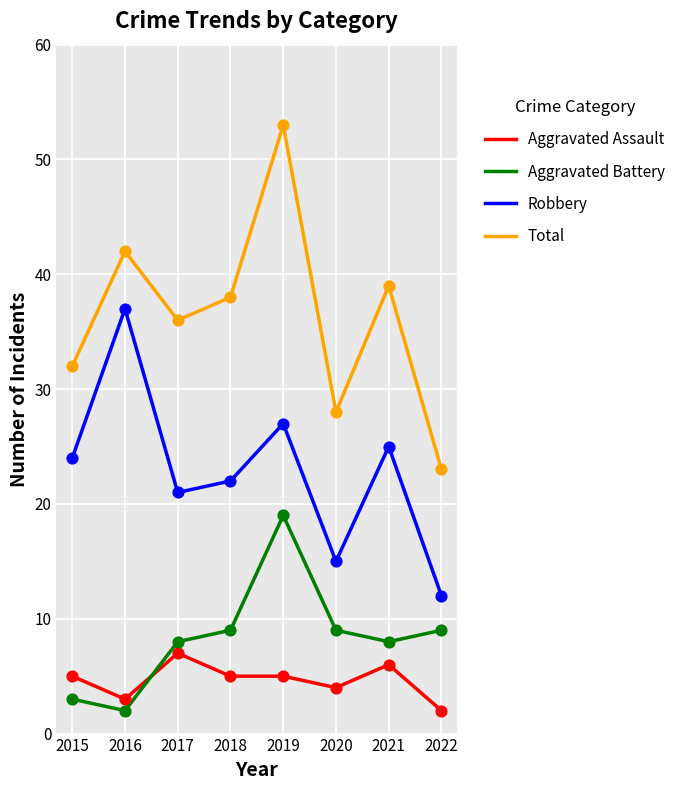

What are all the series names shown in the legend?

Aggravated Assault, Aggravated Battery, Robbery, Total